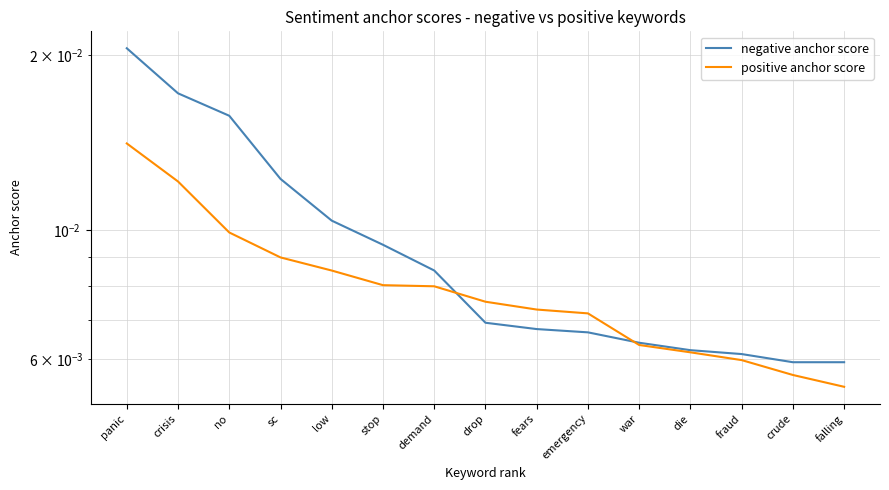

List the series in order of their peak value, lowest first.

positive anchor score, negative anchor score